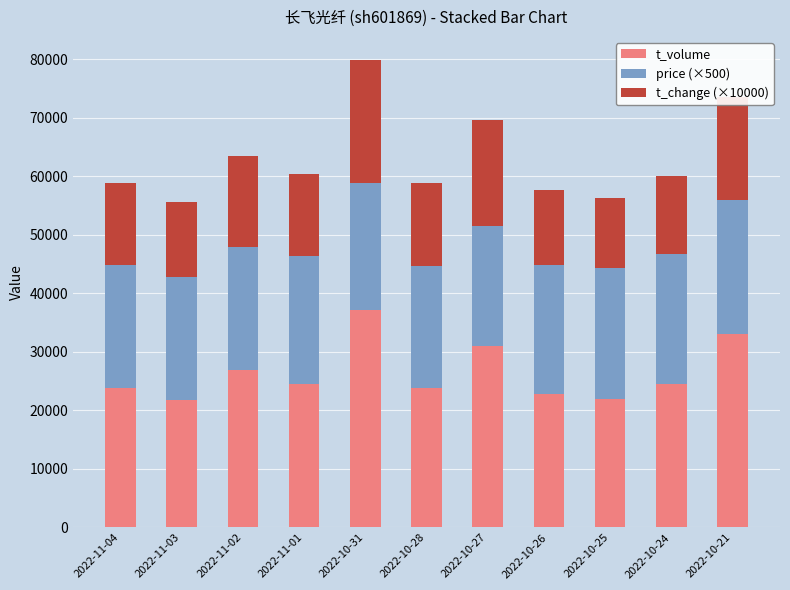

What is the total value across all series at 2022-11-03?

55508